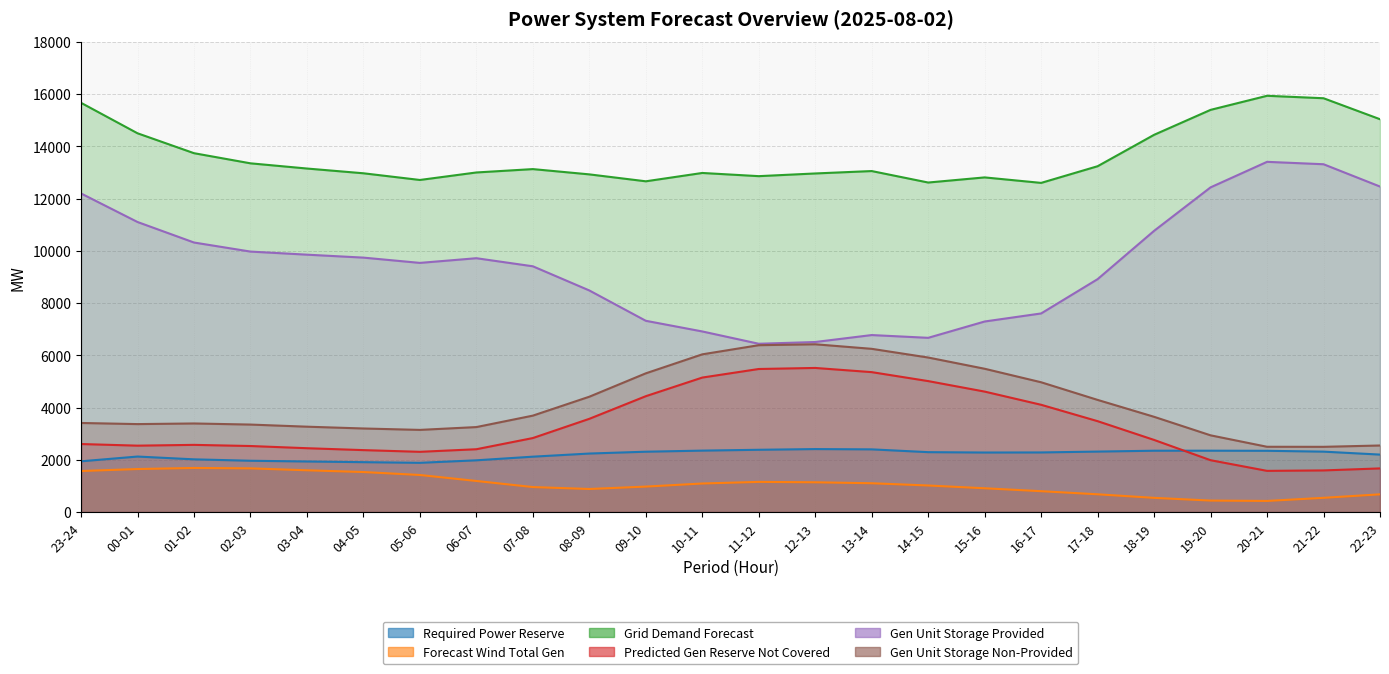

What is the difference between the maximum and minimum values in the grid_demand_fcst series?

3334